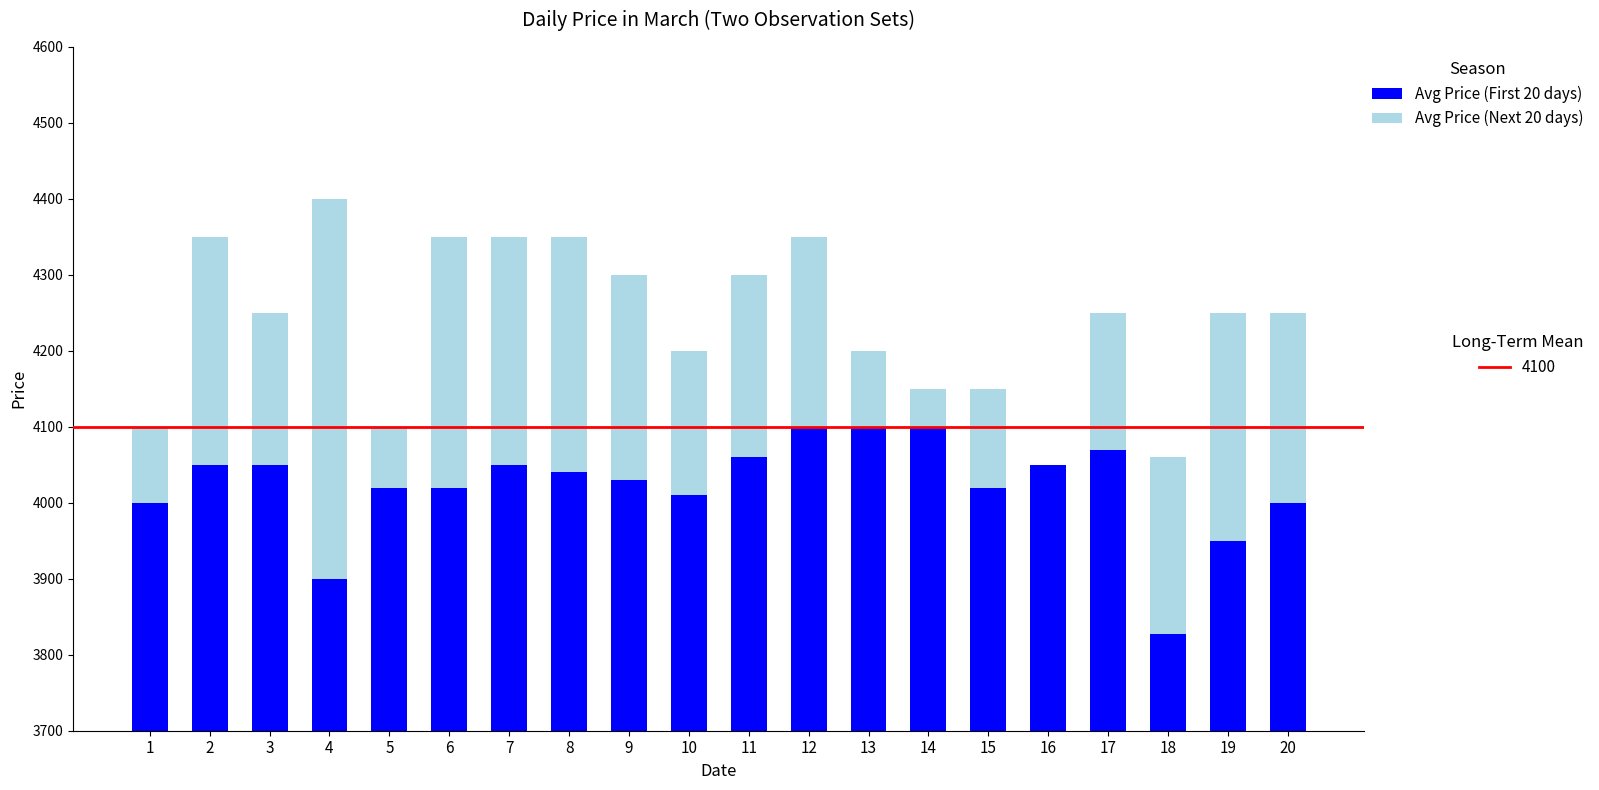

Between 6 and 13, which series saw the biggest shift?

Avg Price (Next 20 days)